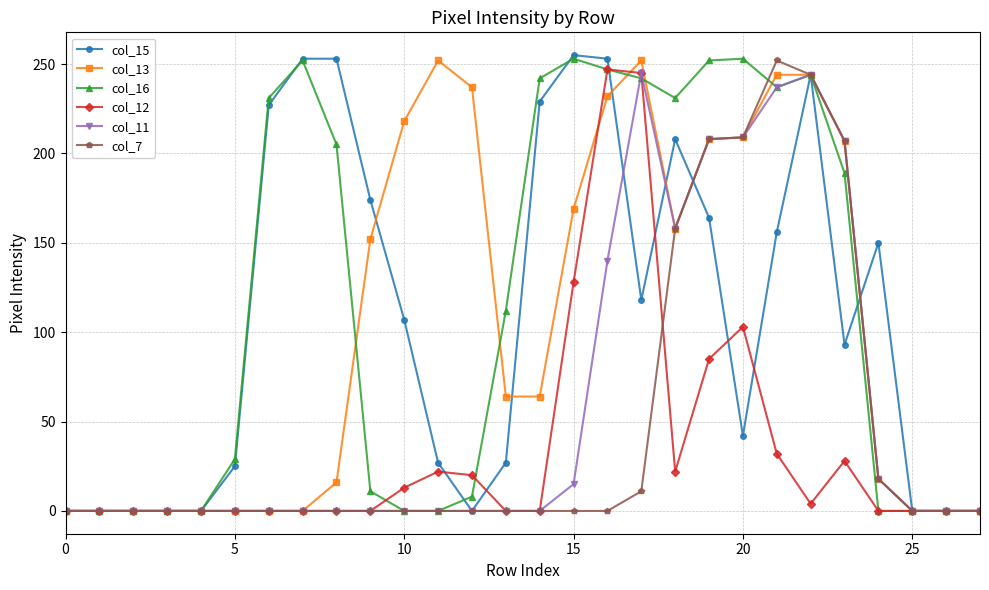

Which series has the largest range (max minus min)?

col_15